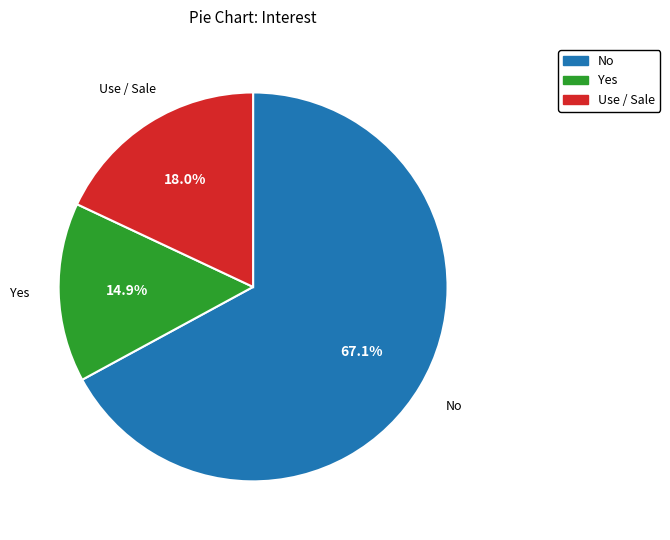

Does any single category account for the majority?

Yes